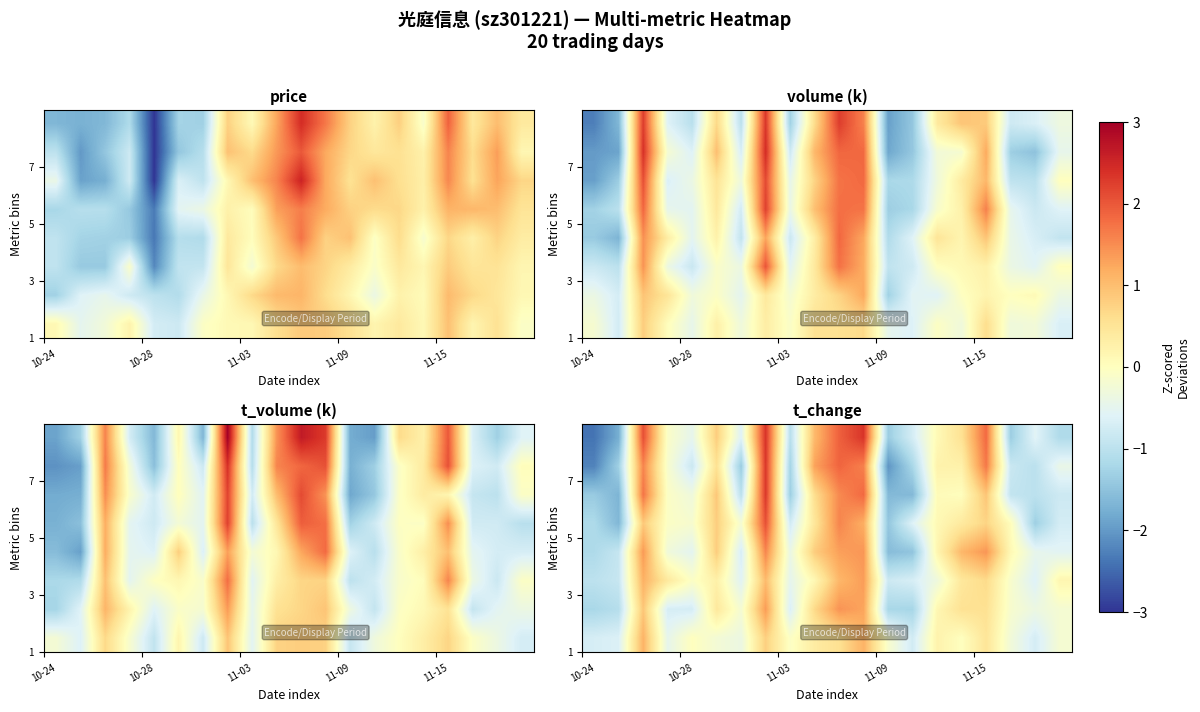

What is the sum of the row_7 values at 10-24 and 10-28?

-4.2